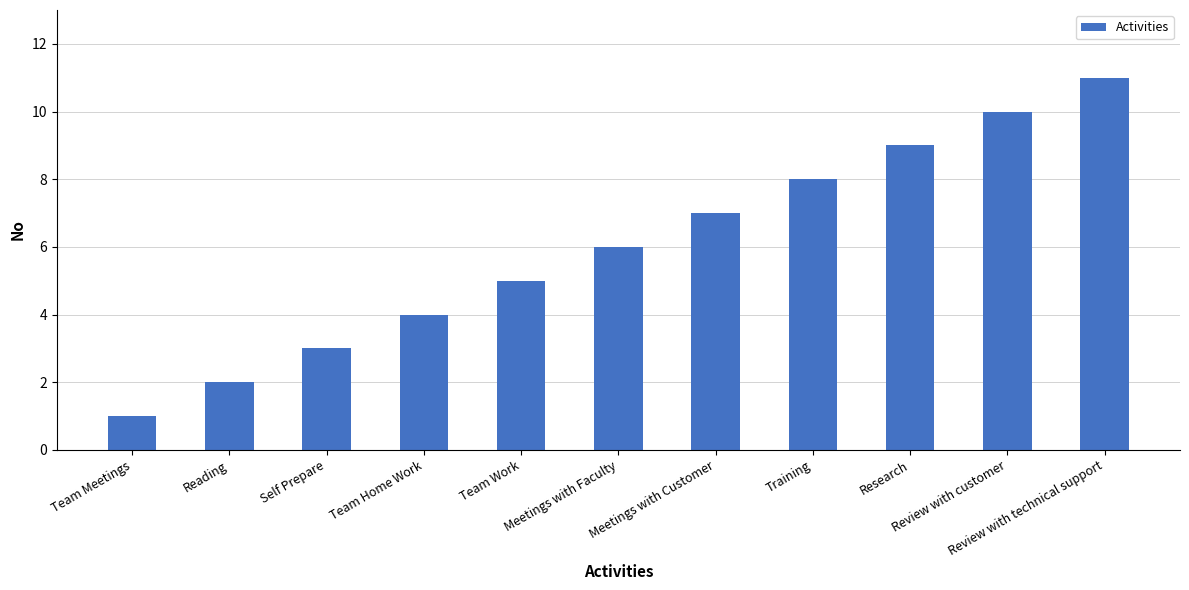

What is the label of the 9th bar from the left?

Research